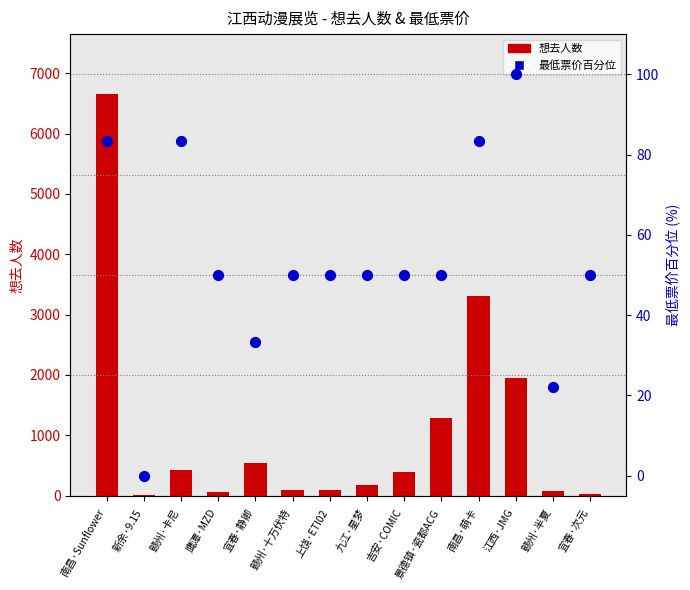

Is the value of 想去人数 at 宜春·静卿 greater than the value of 最低票价百分位 at 九江·星梦?

Yes